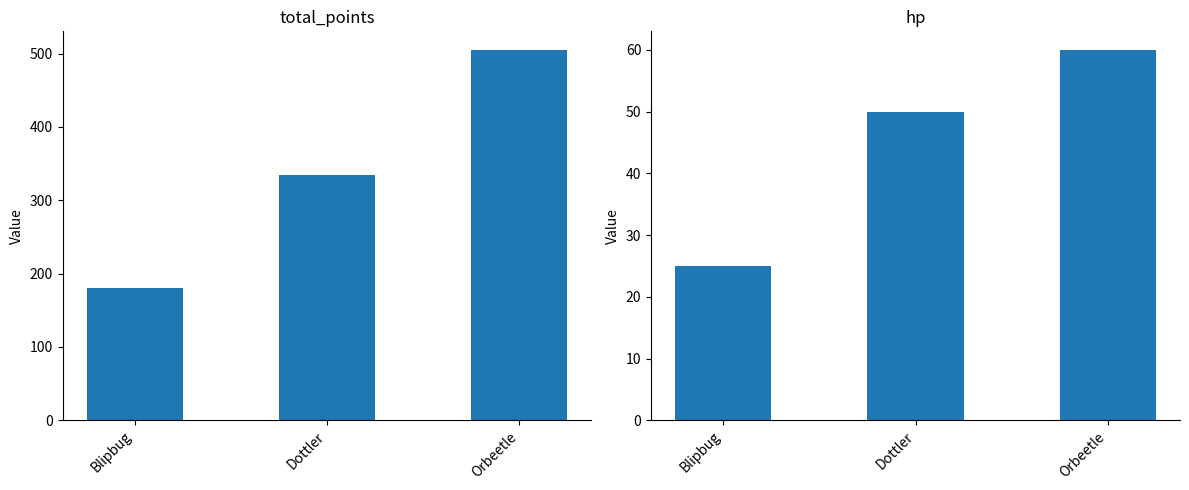

How many bars are there in total?

6